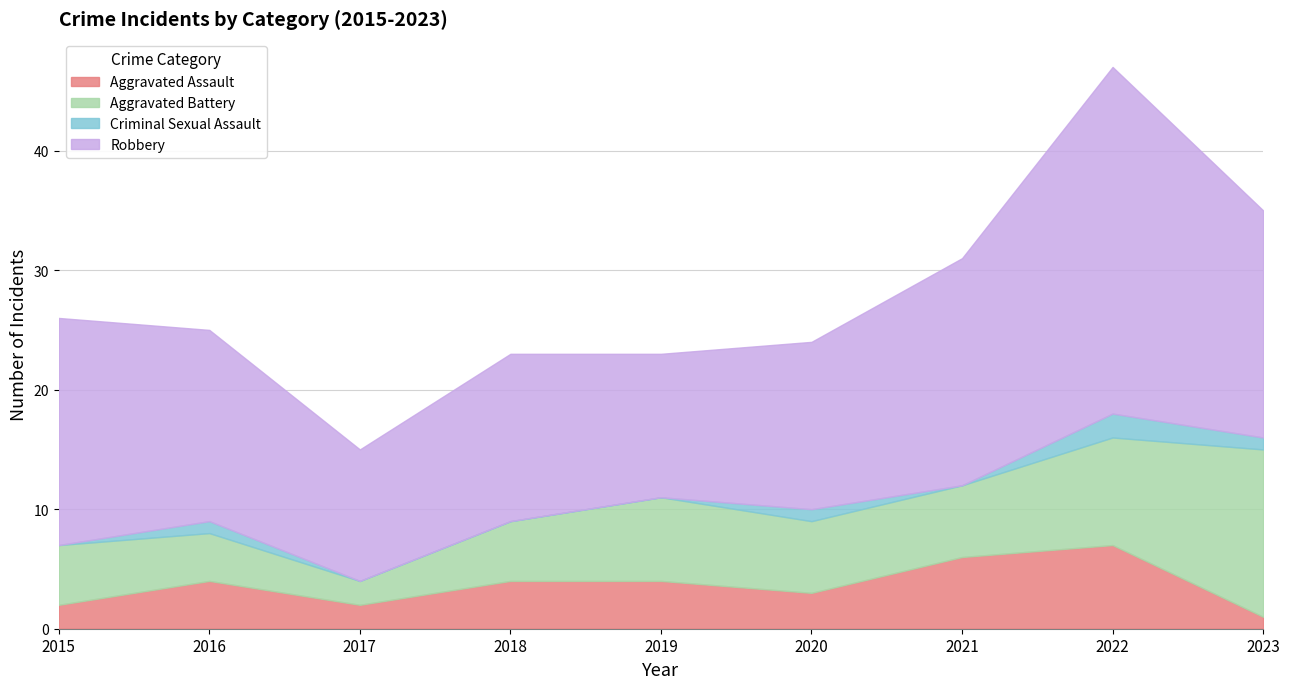

Rank the series by their maximum value, from lowest to highest.

Criminal Sexual Assault, Aggravated Assault, Aggravated Battery, Robbery